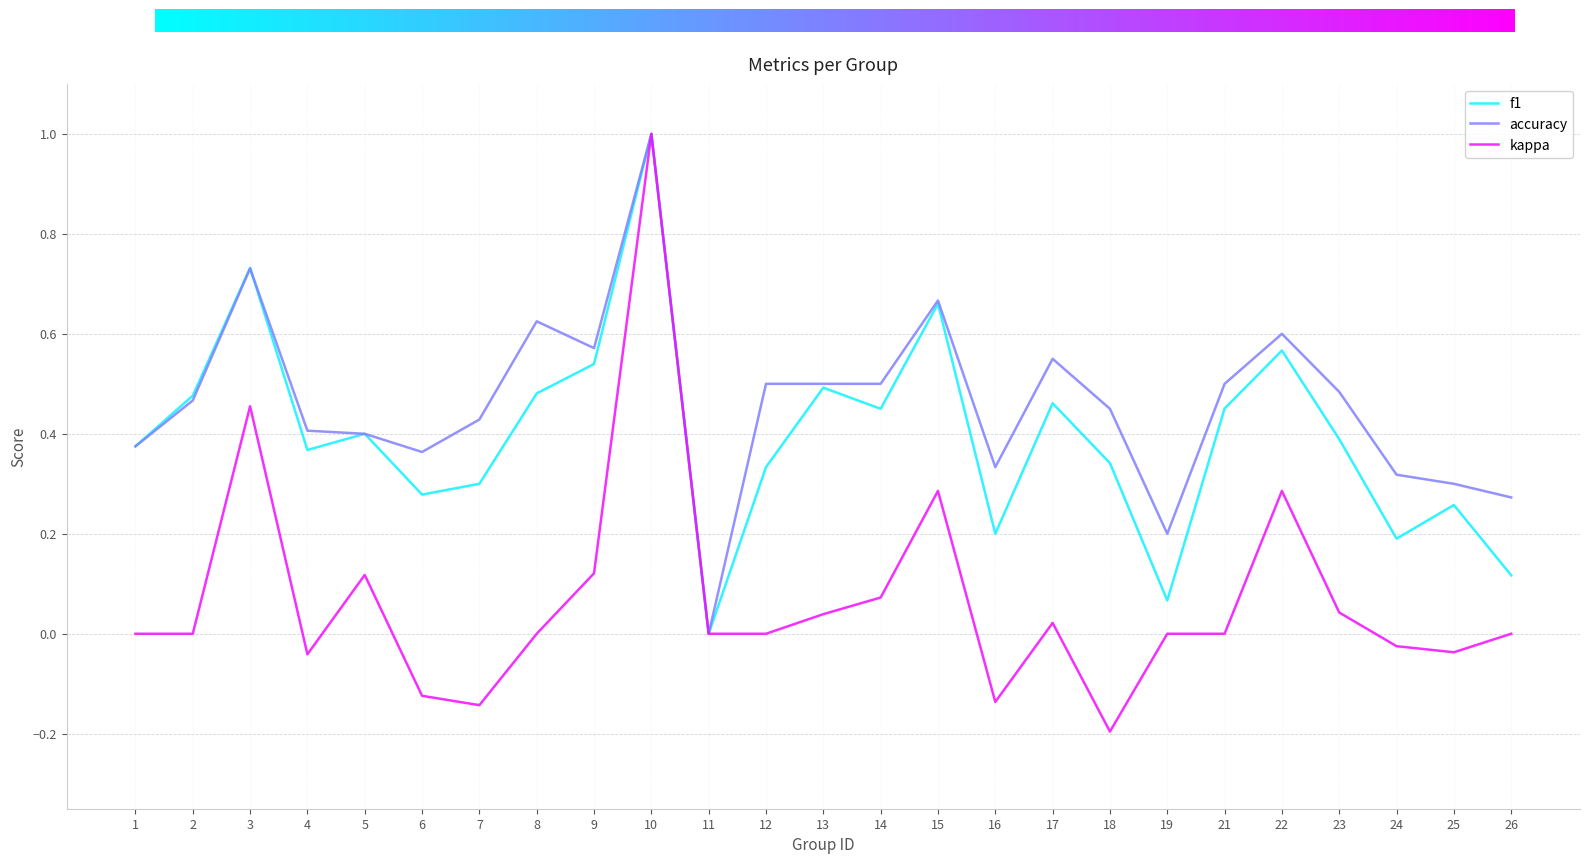

At which category does the chart reach its peak across all series?

10